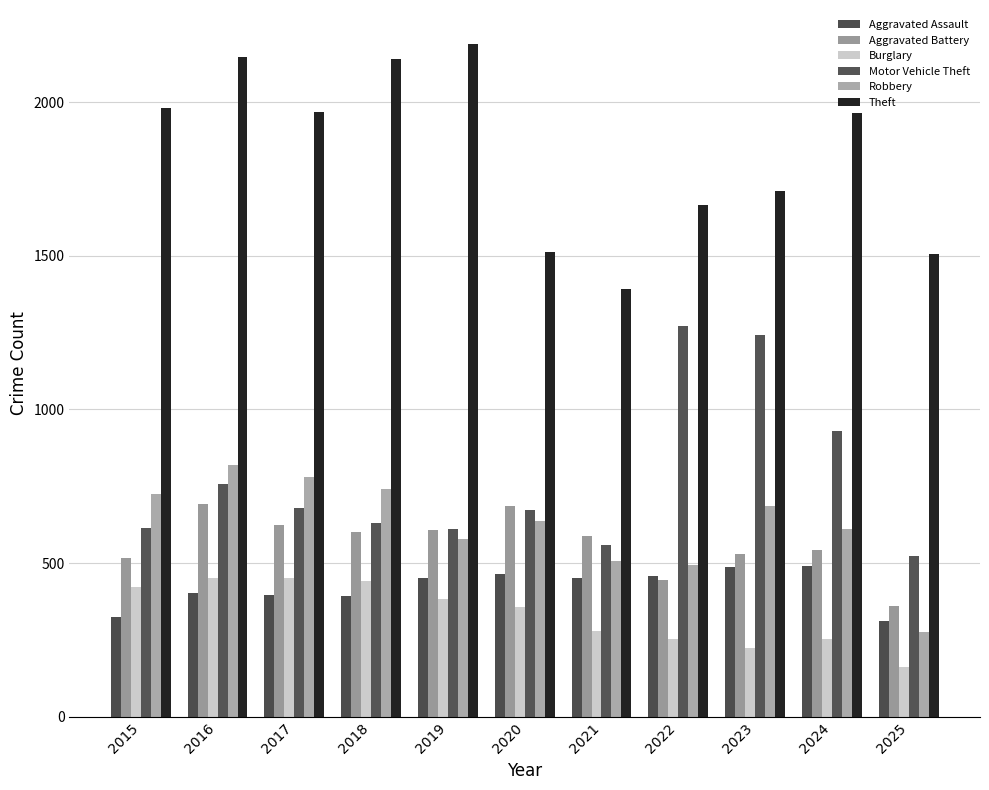

At which label does Motor Vehicle Theft first exceed 673?

2016